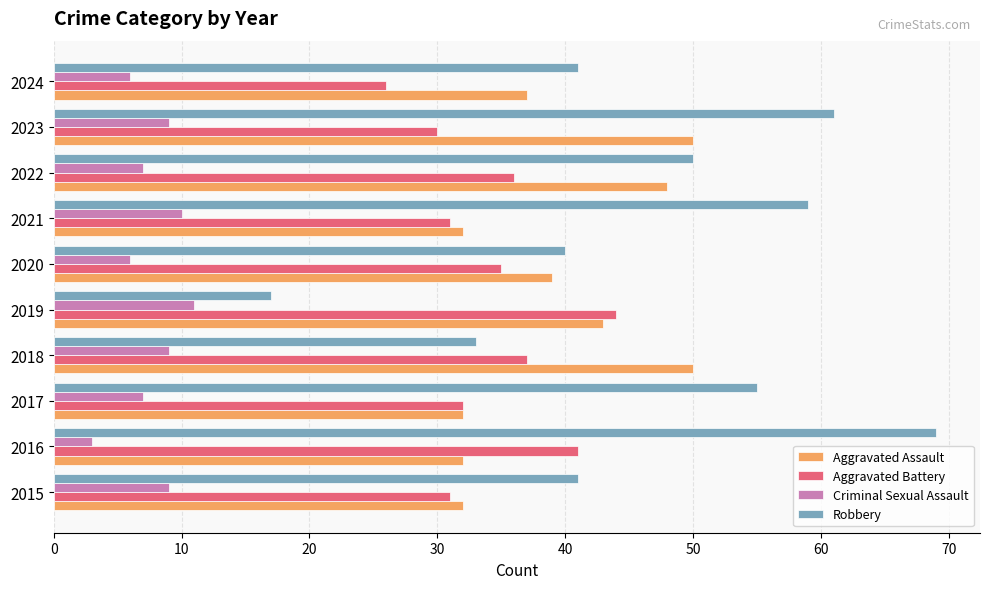

At 2018, list the series in order from smallest to largest.

Criminal Sexual Assault, Robbery, Aggravated Battery, Aggravated Assault